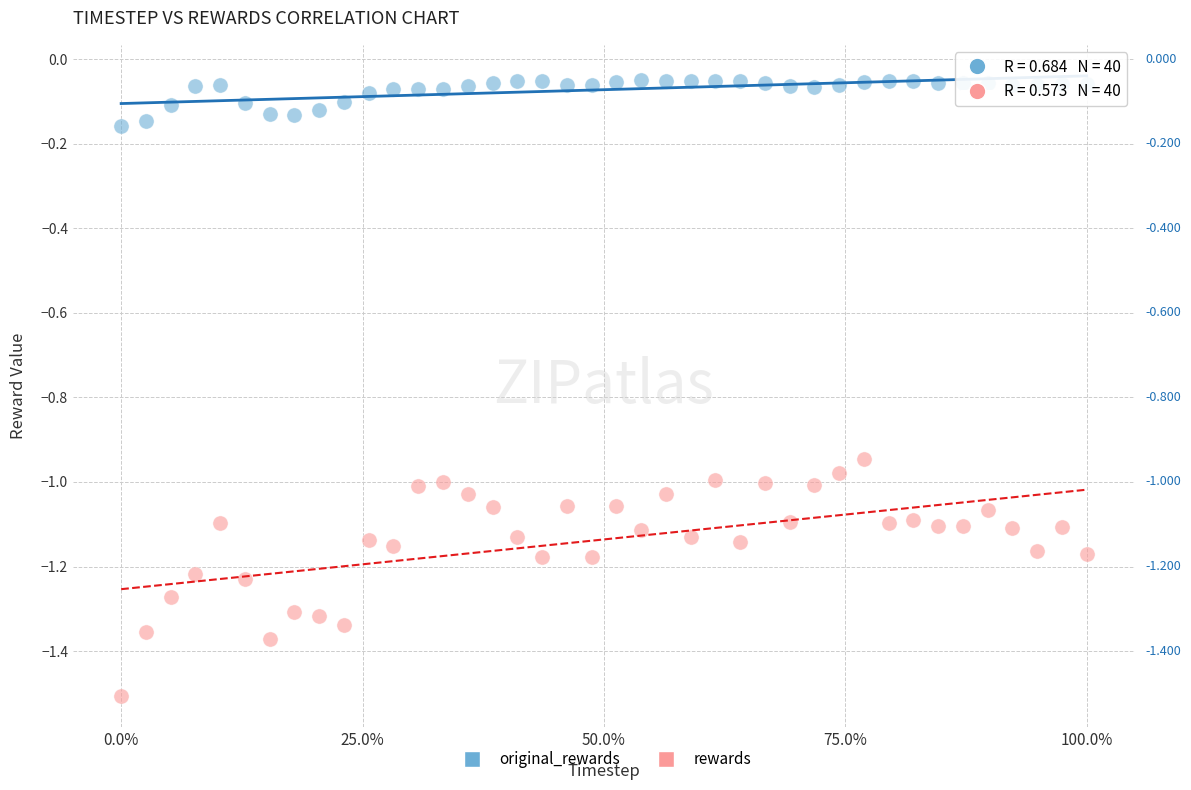

What are all the series names shown in the legend?

original_rewards, rewards